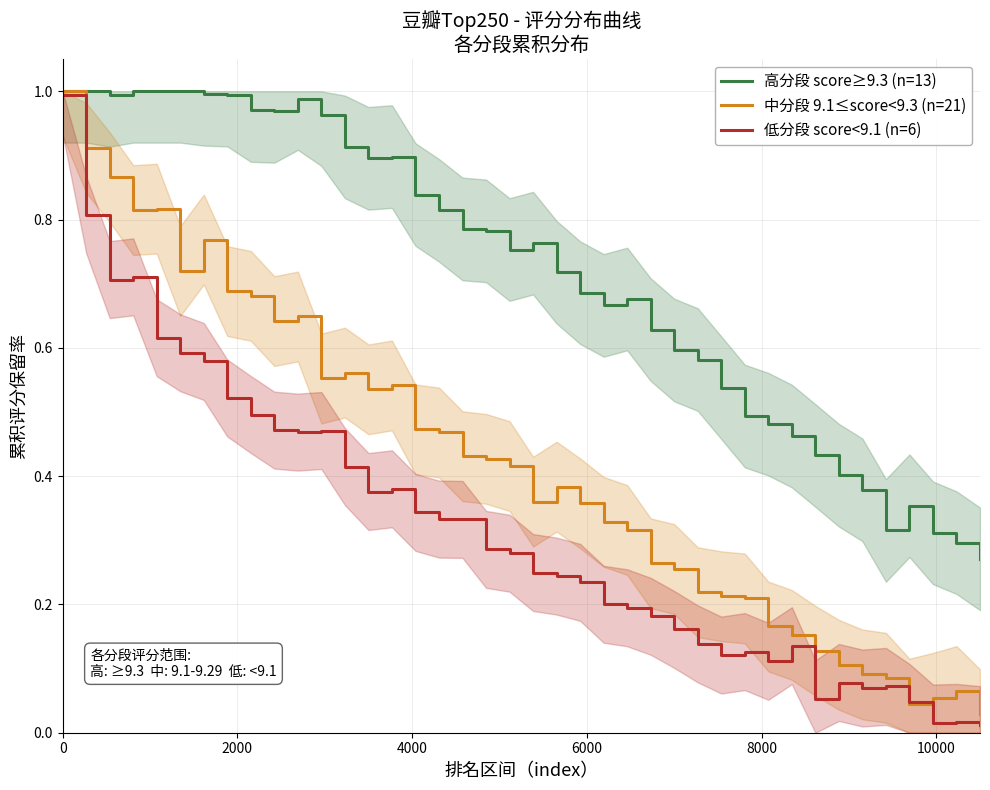

Is it true that 高分段 score≥9.3 (n=13) equals 0.1 at 36?

False